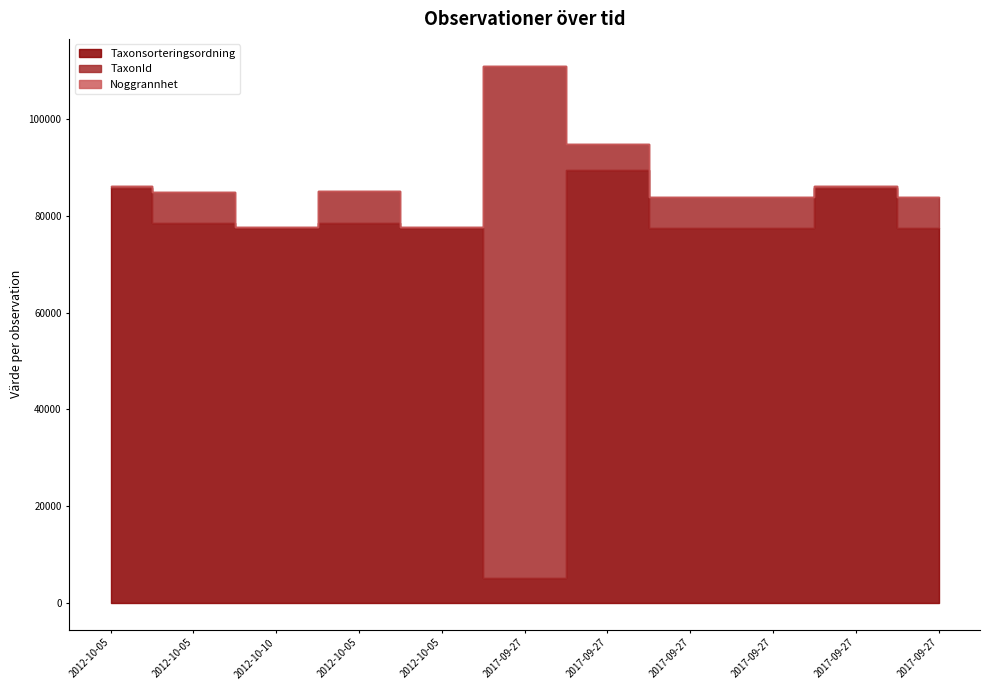

What are all the series names shown in the legend?

Taxonsorteringsordning, TaxonId, Noggrannhet